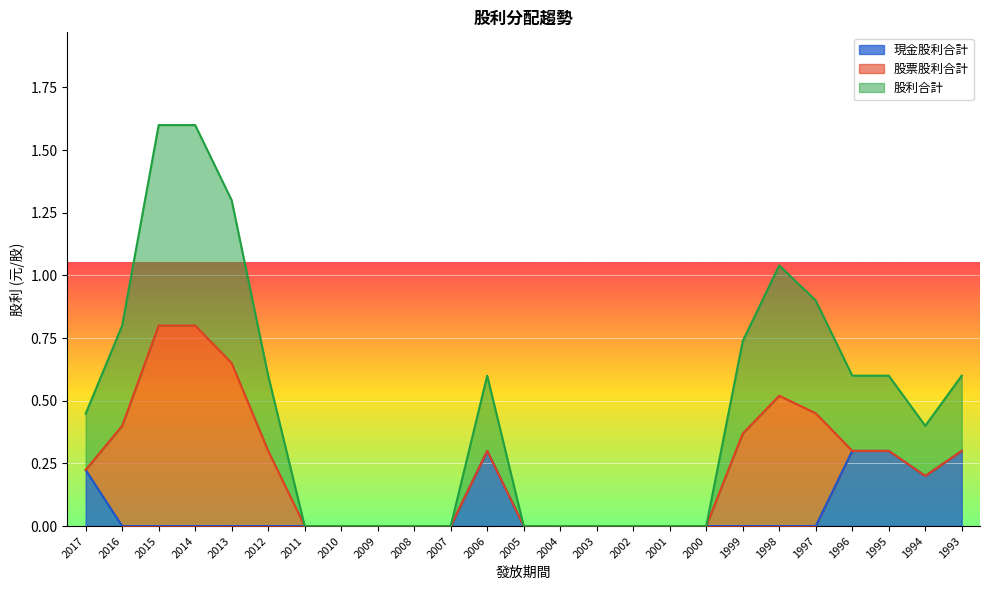

True or false: 股利合計 and 現金股利合計 intersect in this chart.

False